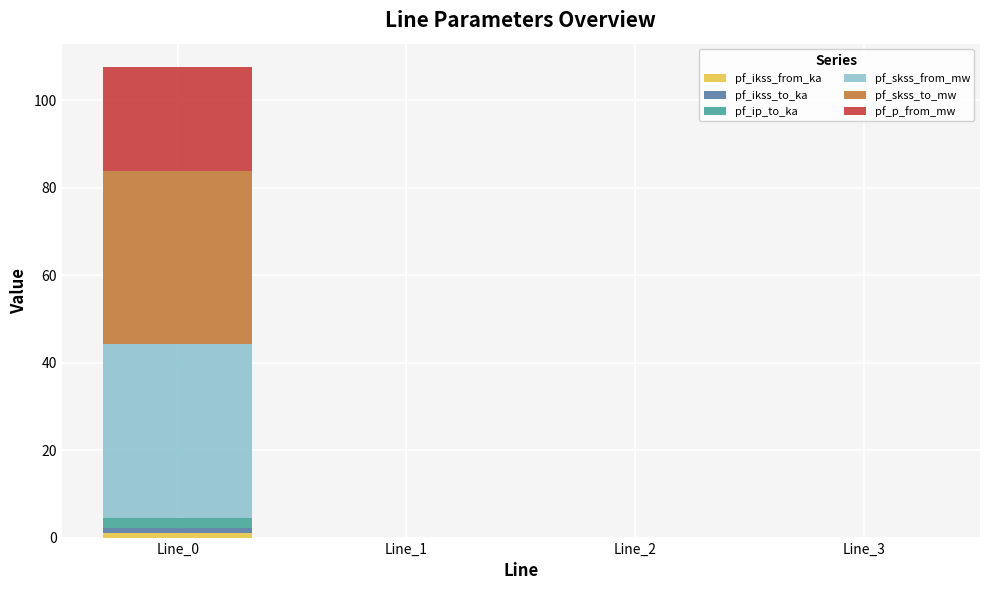

What is the total value across all series at Line_0?

107.5